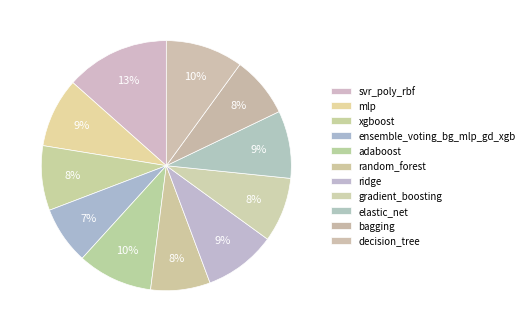

The adaboost slice represents 10% of the pie. True or false?

True